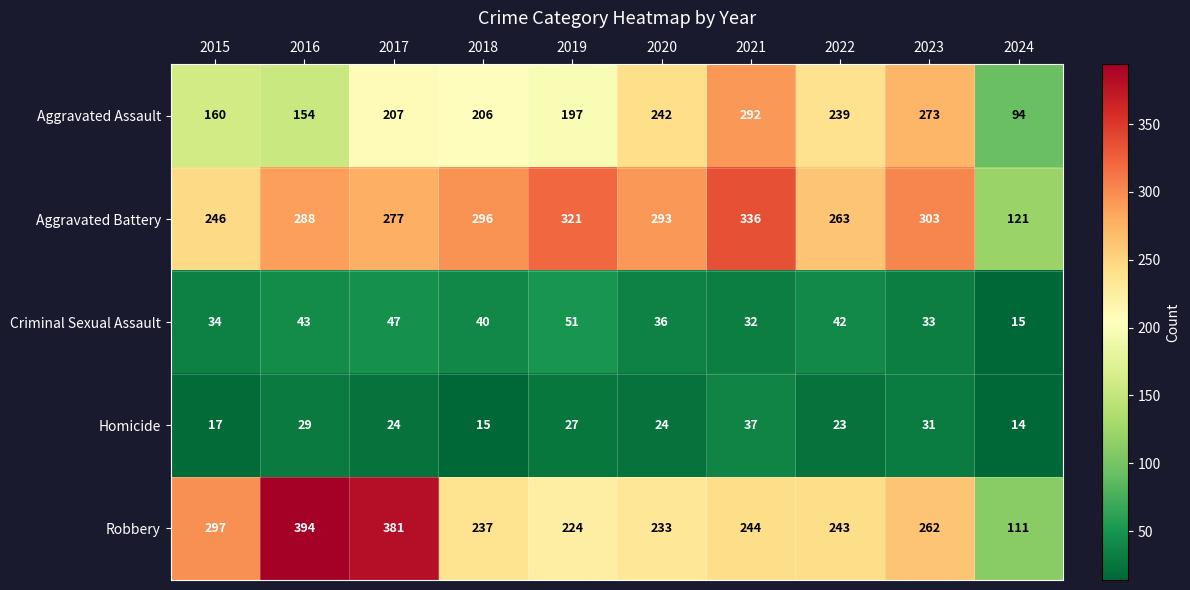

Which label corresponds to the largest value in the chart?

2016